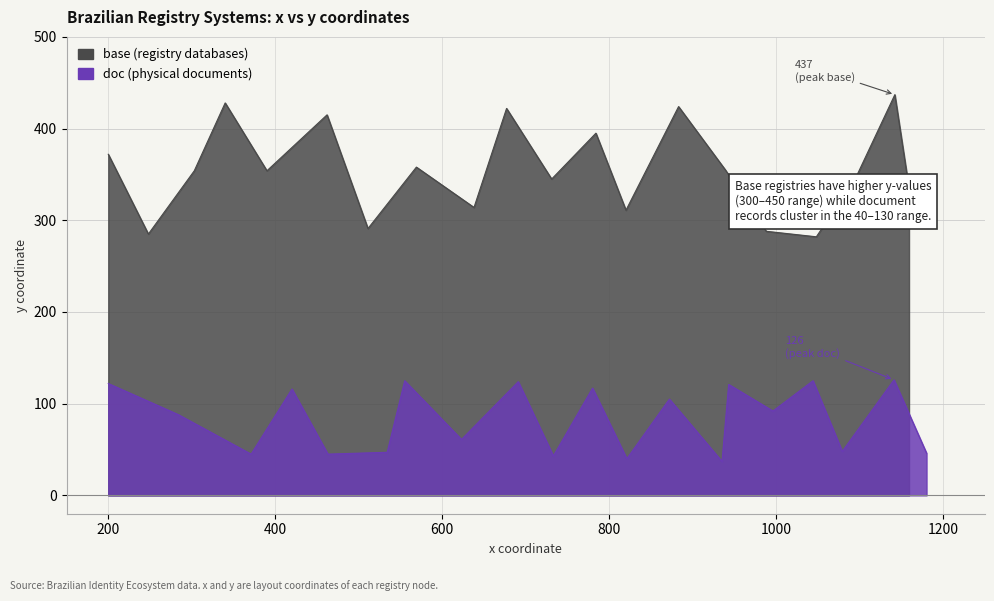

Which series has the largest total across all categories?

base_y